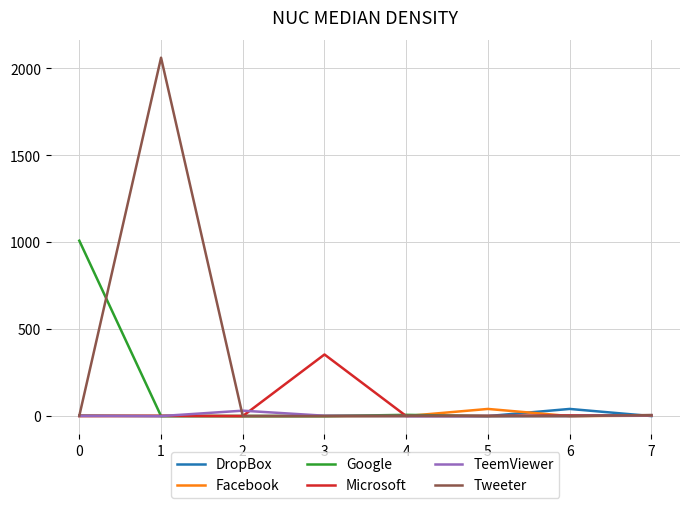

Which series has the largest total across all categories?

Tweeter